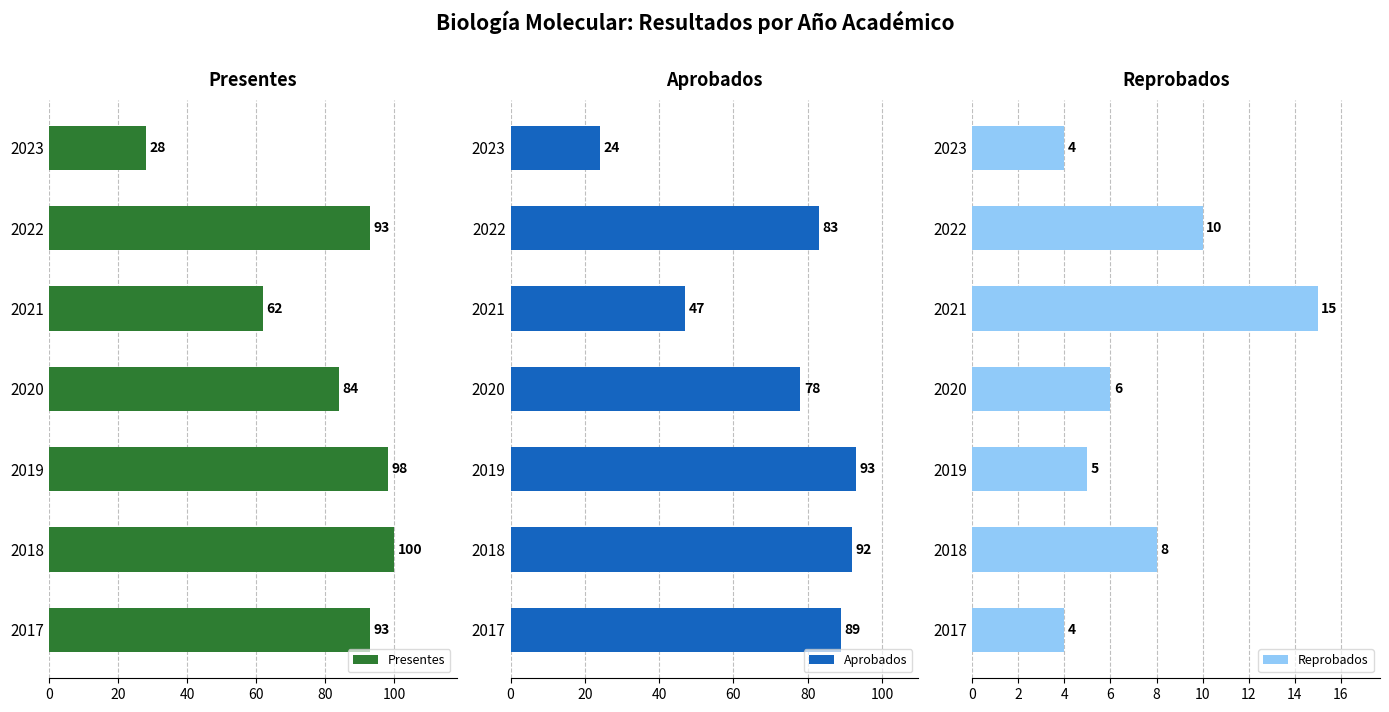

Rank the series by their maximum value, from highest to lowest.

Presentes, Aprobados, Reprobados